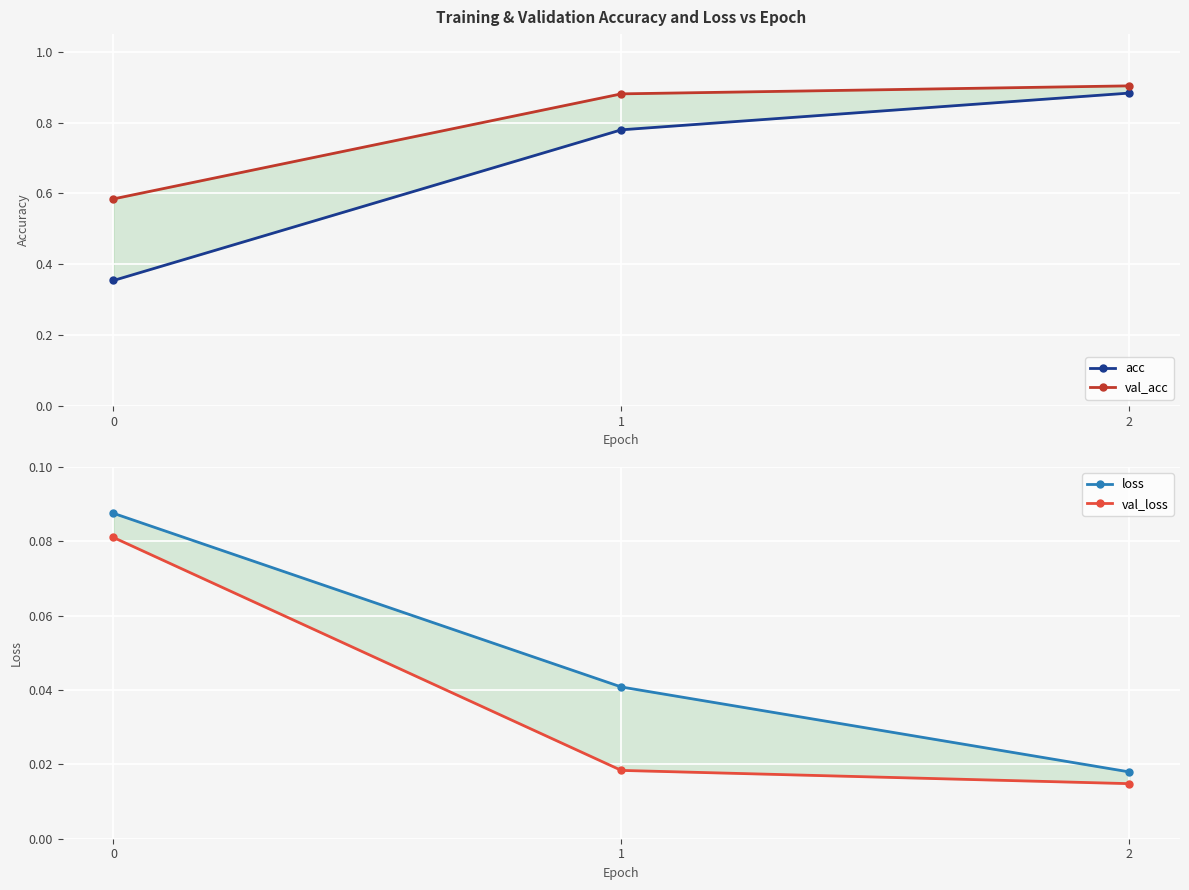

Which series has the largest total across all categories?

val_acc